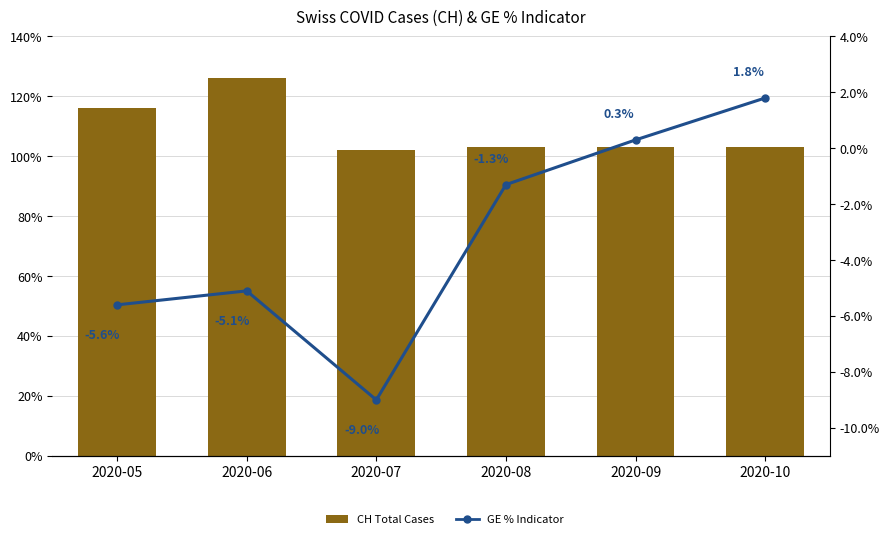

At 2020-09, list the series in order from largest to smallest.

CH Total Cases, GE % Indicator